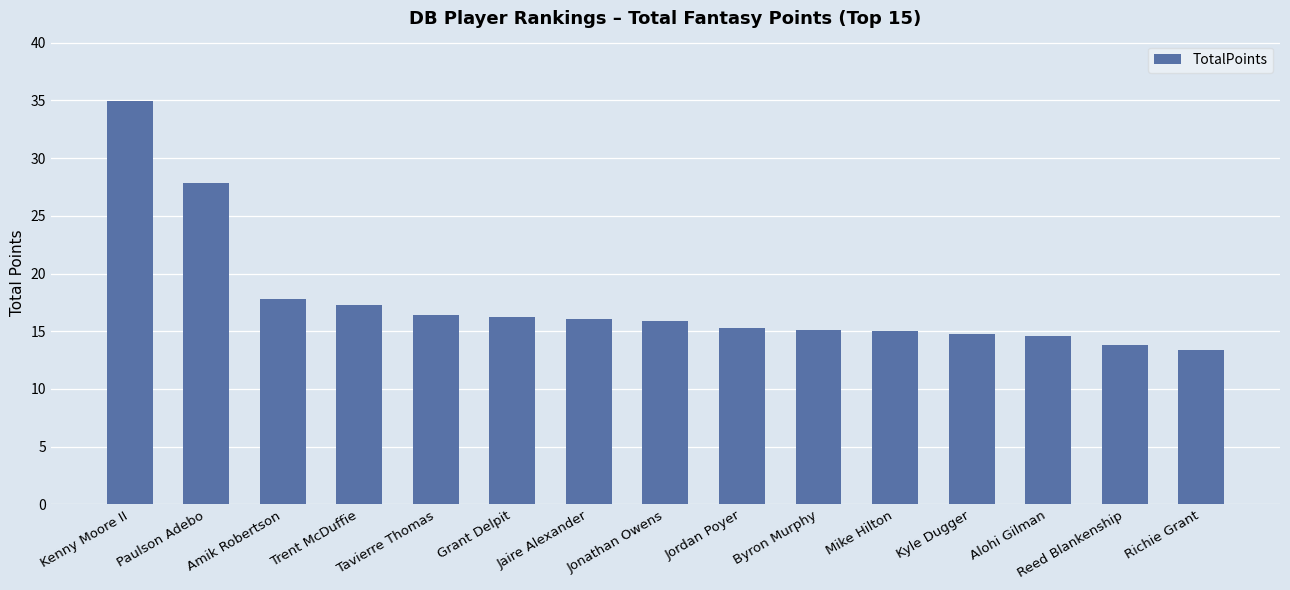

What is the difference between the maximum and minimum values?

21.5